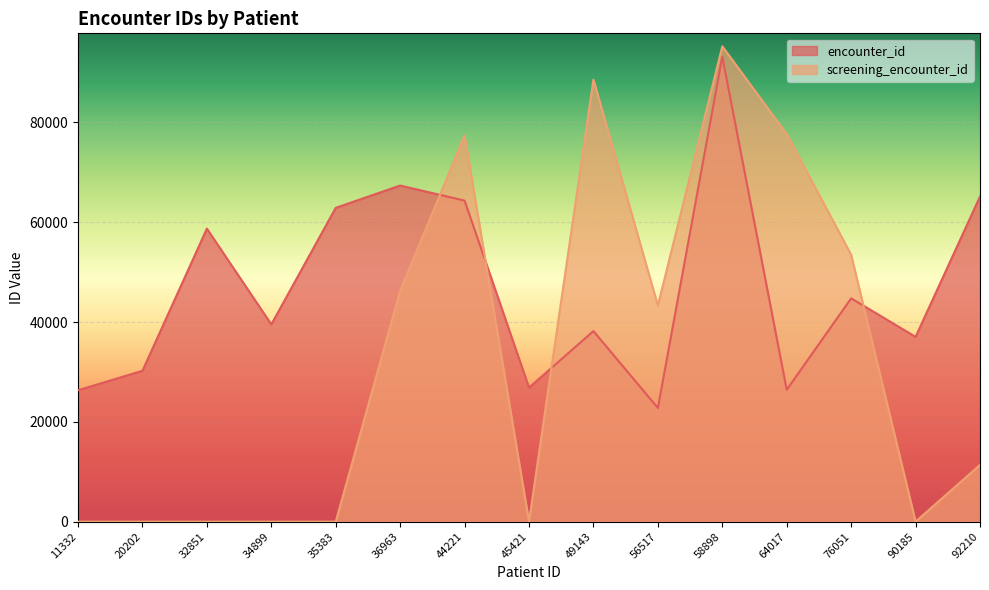

What is the difference between the second highest and second lowest values in the encounter_id series?

41030